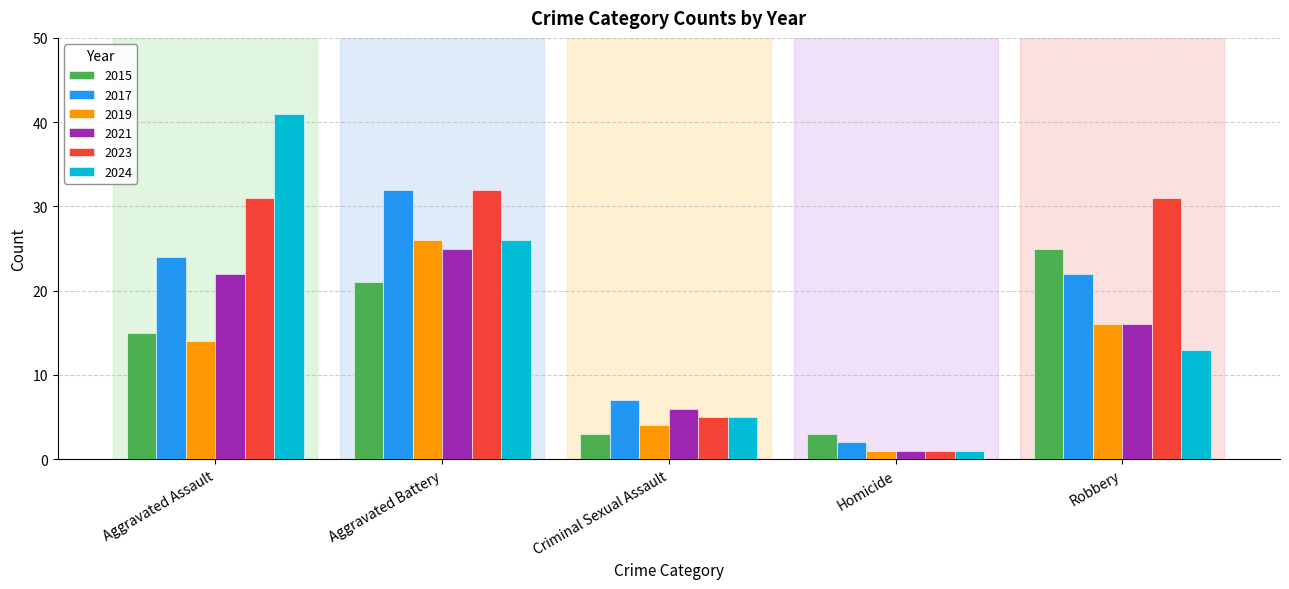

Where is 2021 nearest to the value 13?

Robbery